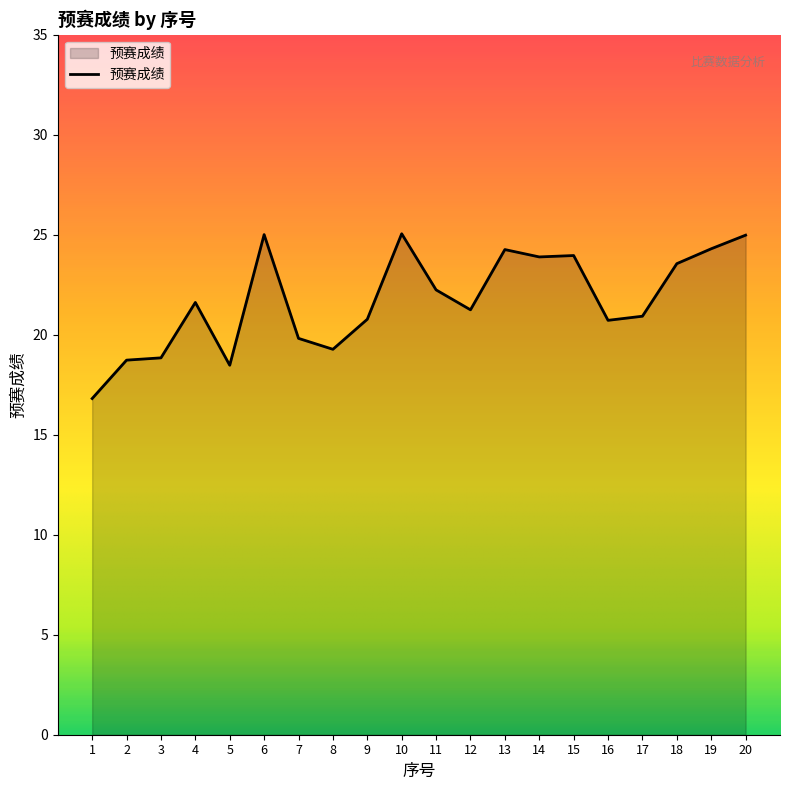

How many interior local valleys (lower than both neighbors) does the data have?

5